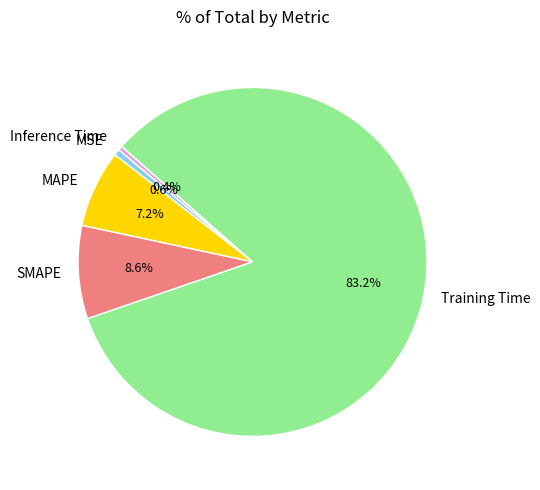

Is the sum of Training Time and MAPE greater than half?

Yes